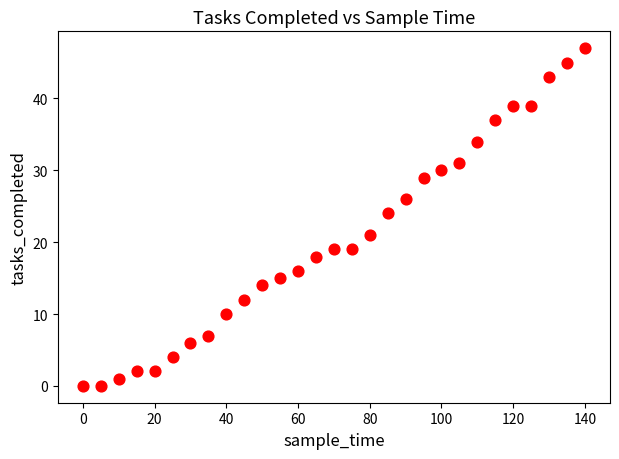

What is the range of X values (max minus min)?

140